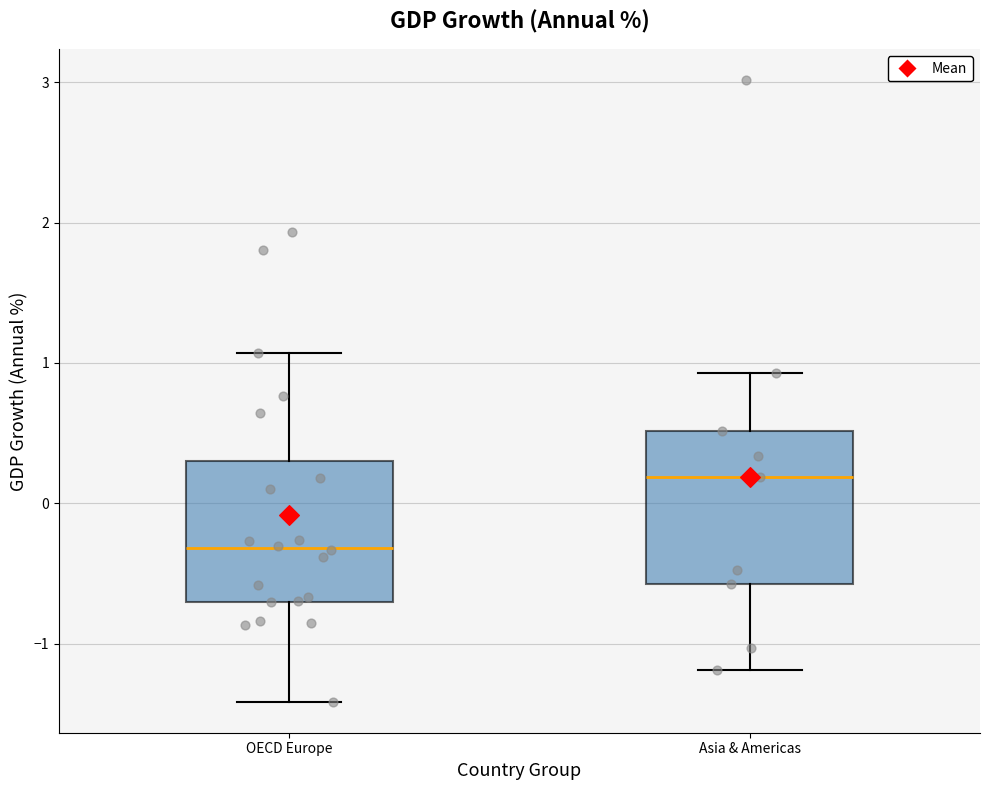

Reading left to right, transcribe this box plot: for each box, give where its median line is, the range the box spans, and where its two whiskers end, as read against the y-axis. The values are not printed on the chart, so give them approximately, as read against the axis.

OECD Europe: median -0.3, box -0.7 to 0.3, whiskers -1.4 to 1.1
Asia & Americas: median 0.2, box -0.6 to 0.5, whiskers -1.2 to 0.9